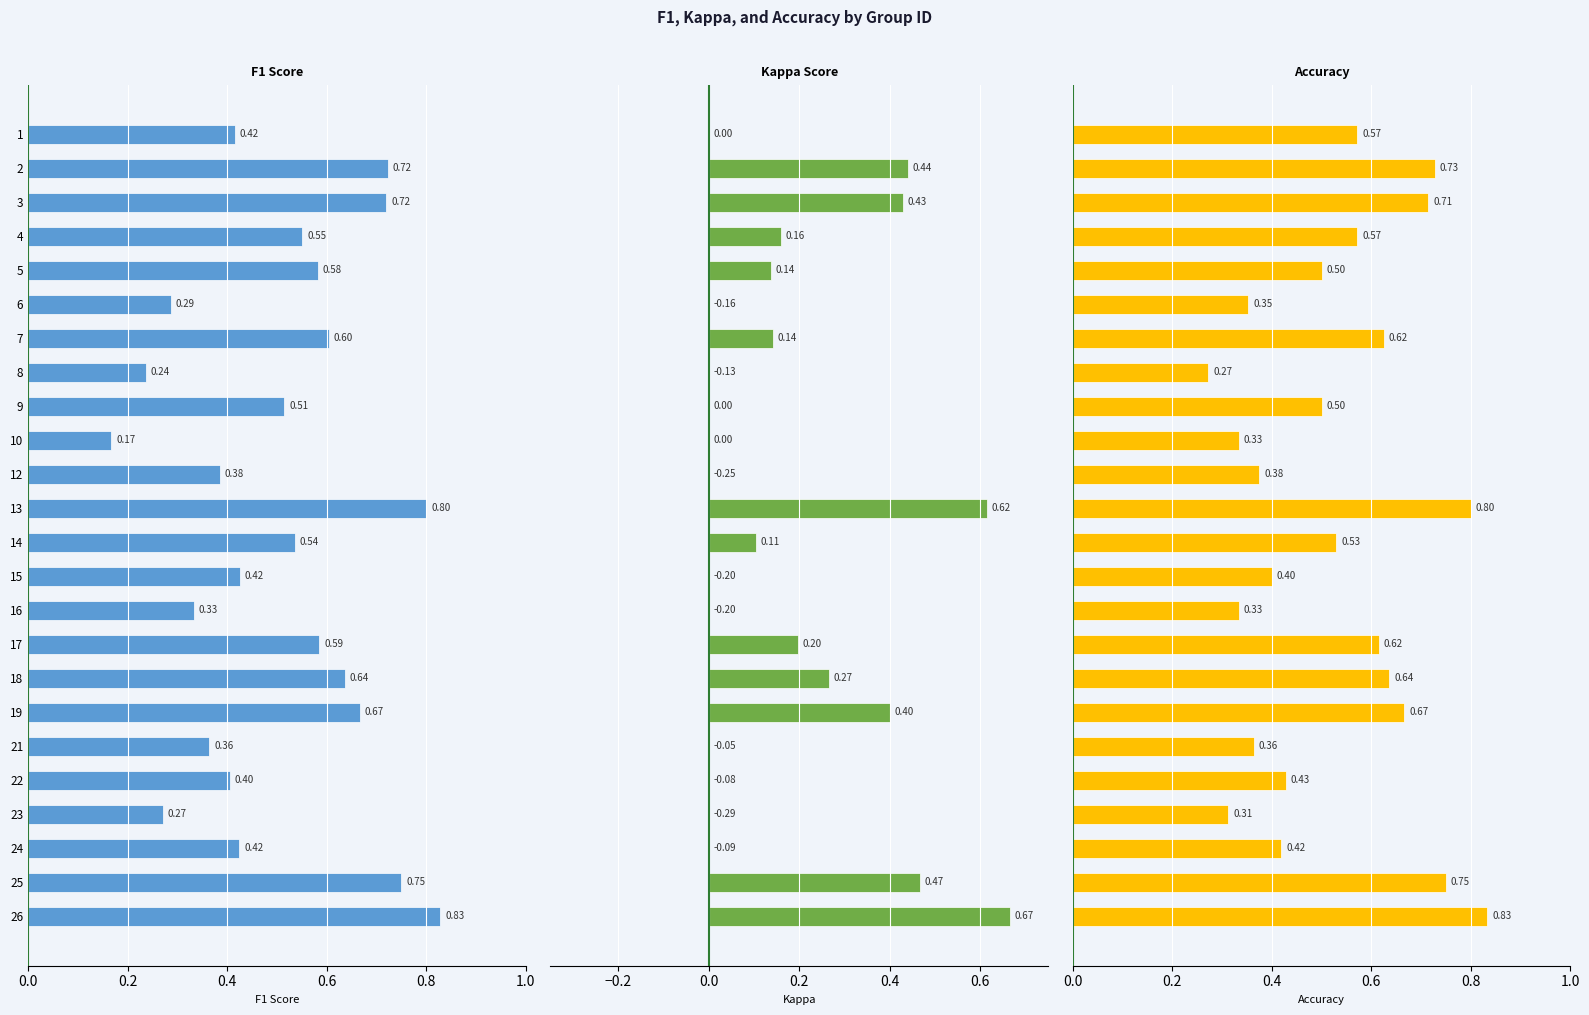

How many f1 values are between 0 and 1?

24